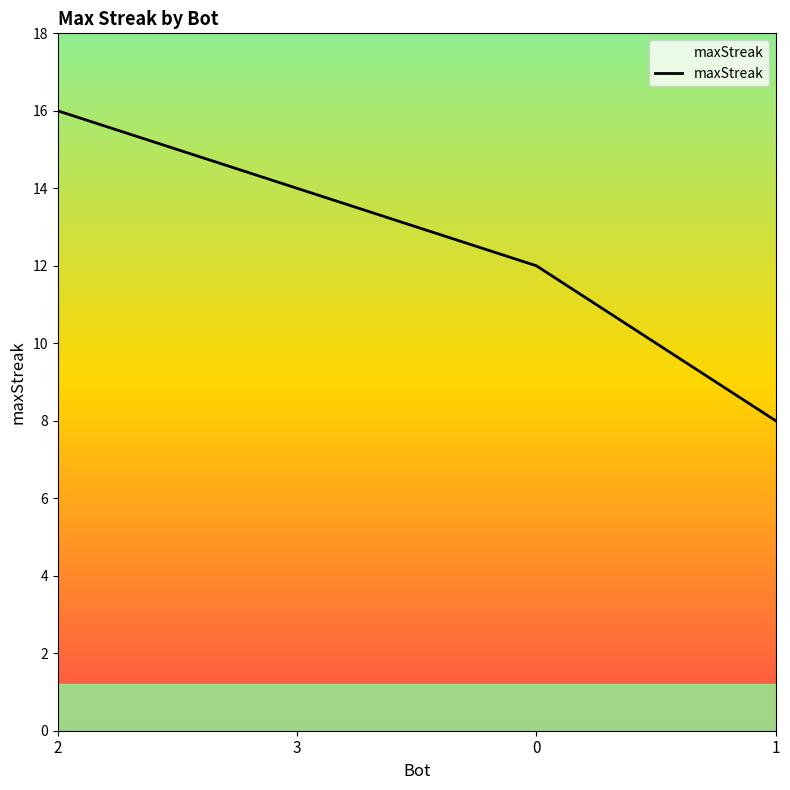

What is the smallest value displayed?

8